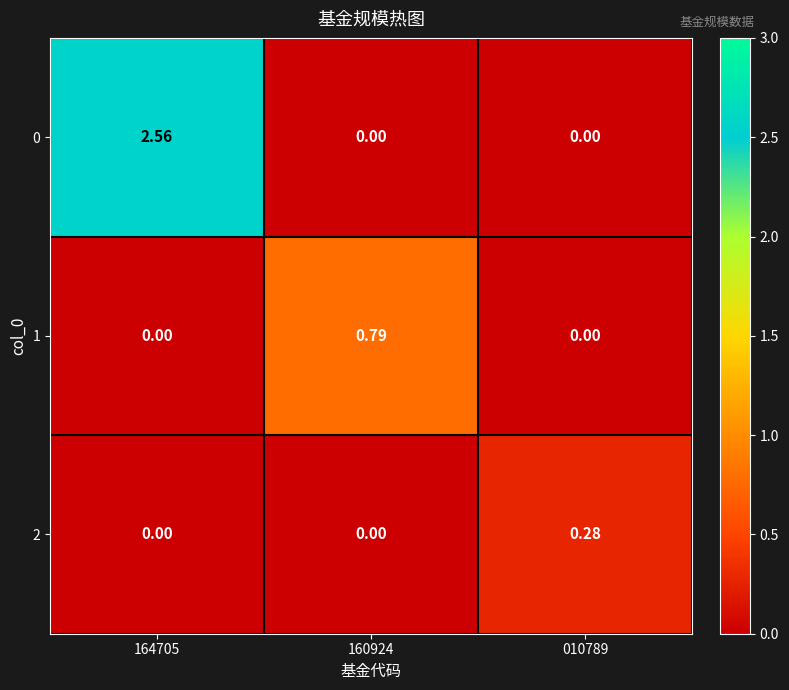

Is the value of 2 at 164705 greater than the value of 1 at 160924?

No